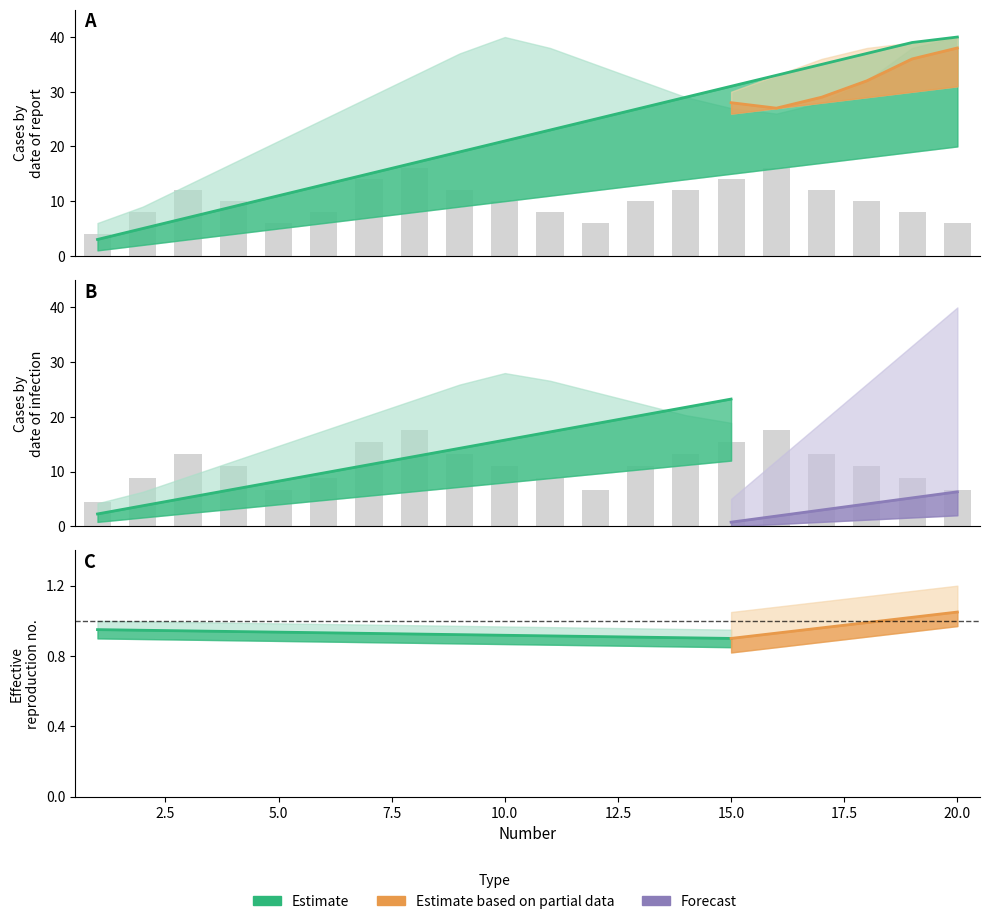

What is the spread (max minus min) of values at 8?

28